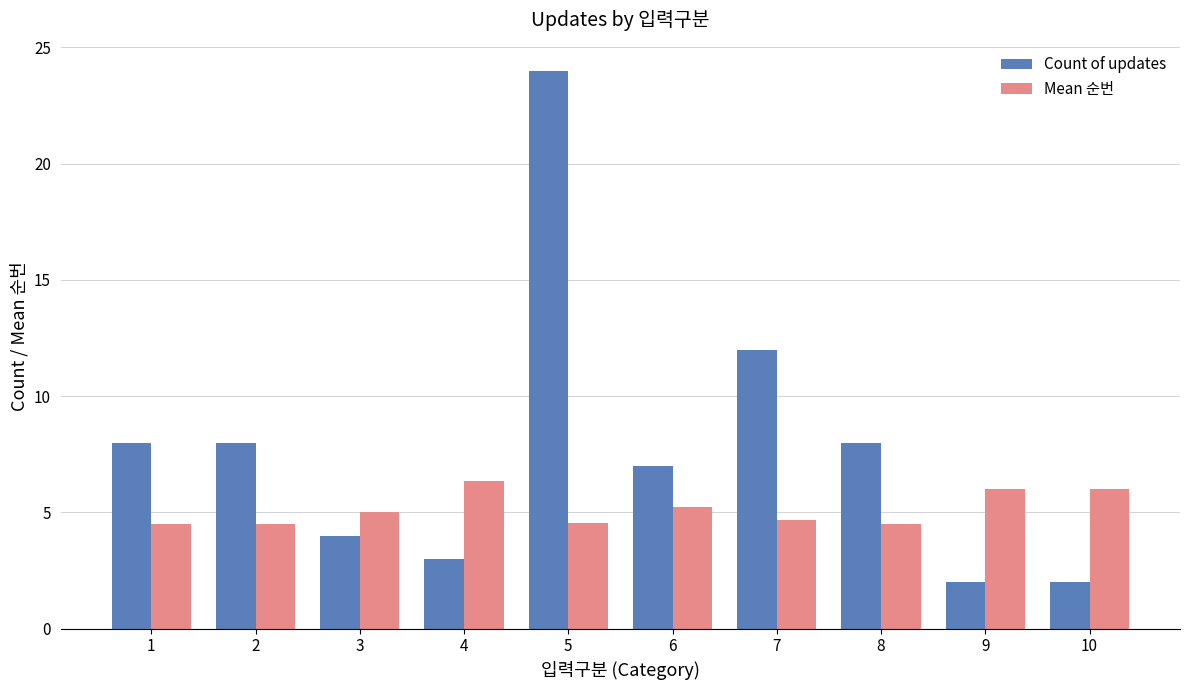

List the series in order of their overall mean, highest first.

Count of updates, Mean 순번